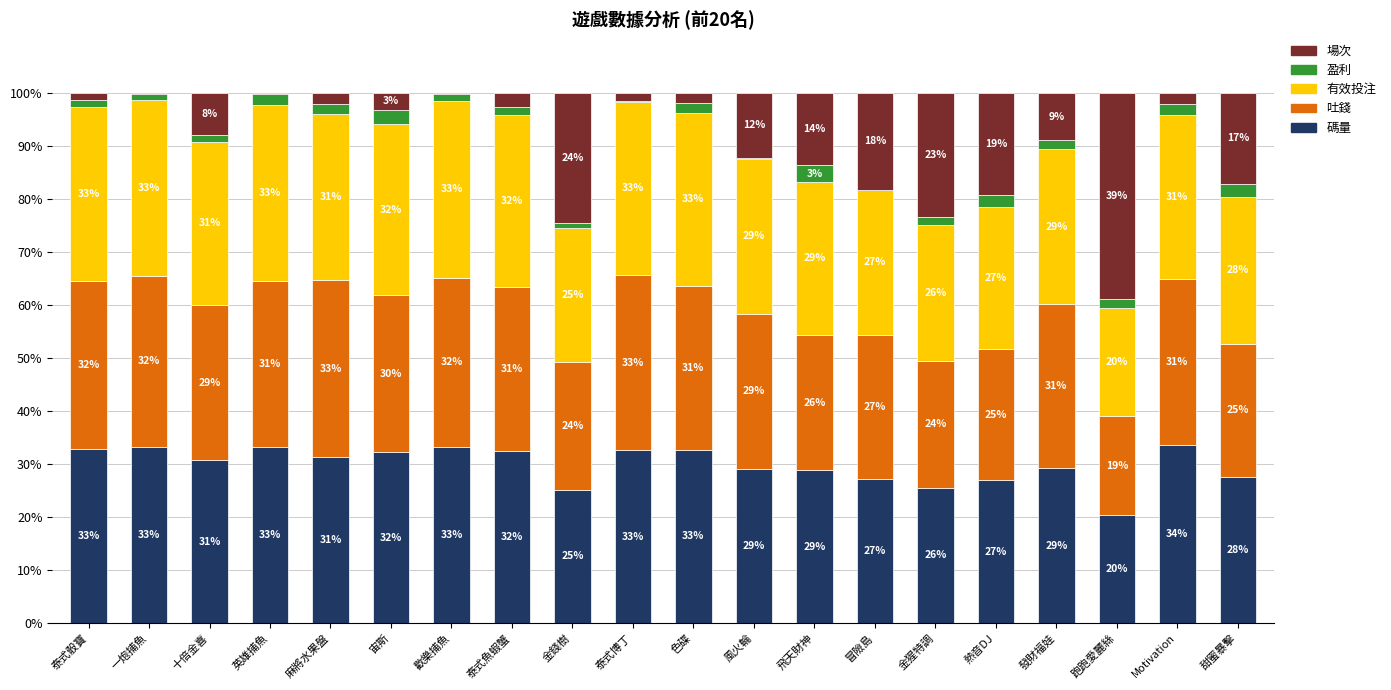

The value of 碼量 at 宙斯 is 48.7. True or false?

False